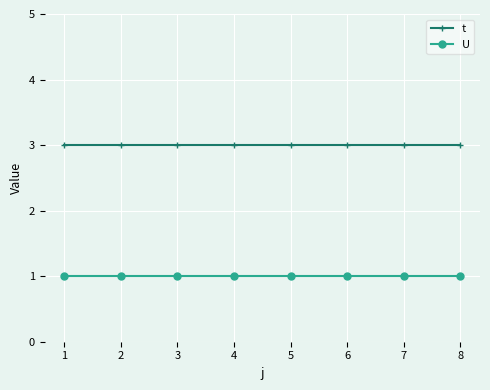

True or false: U and t intersect in this chart.

False